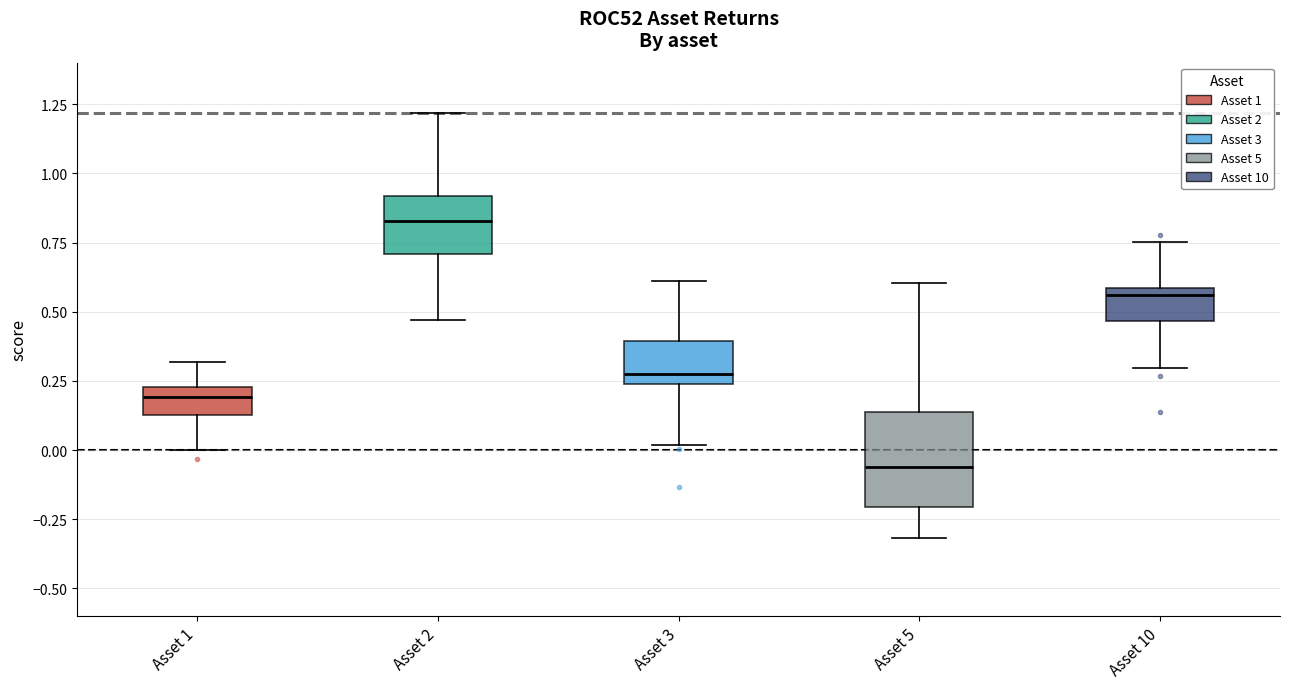

Reading left to right, transcribe this box plot: for each box, give where its median line is, the range the box spans, and where its two whiskers end, as read against the y-axis. The values are not printed on the chart, so give them approximately, as read against the axis.

Asset 1: median 0.20, box 0.15 to 0.25, whiskers 0.00 to 0.30
Asset 2: median 0.85, box 0.70 to 0.90, whiskers 0.45 to 1.20
Asset 3: median 0.30, box 0.25 to 0.40, whiskers 0.00 to 0.60
Asset 5: median -0.05, box -0.20 to 0.15, whiskers -0.30 to 0.60
Asset 10: median 0.55, box 0.45 to 0.60, whiskers 0.30 to 0.75